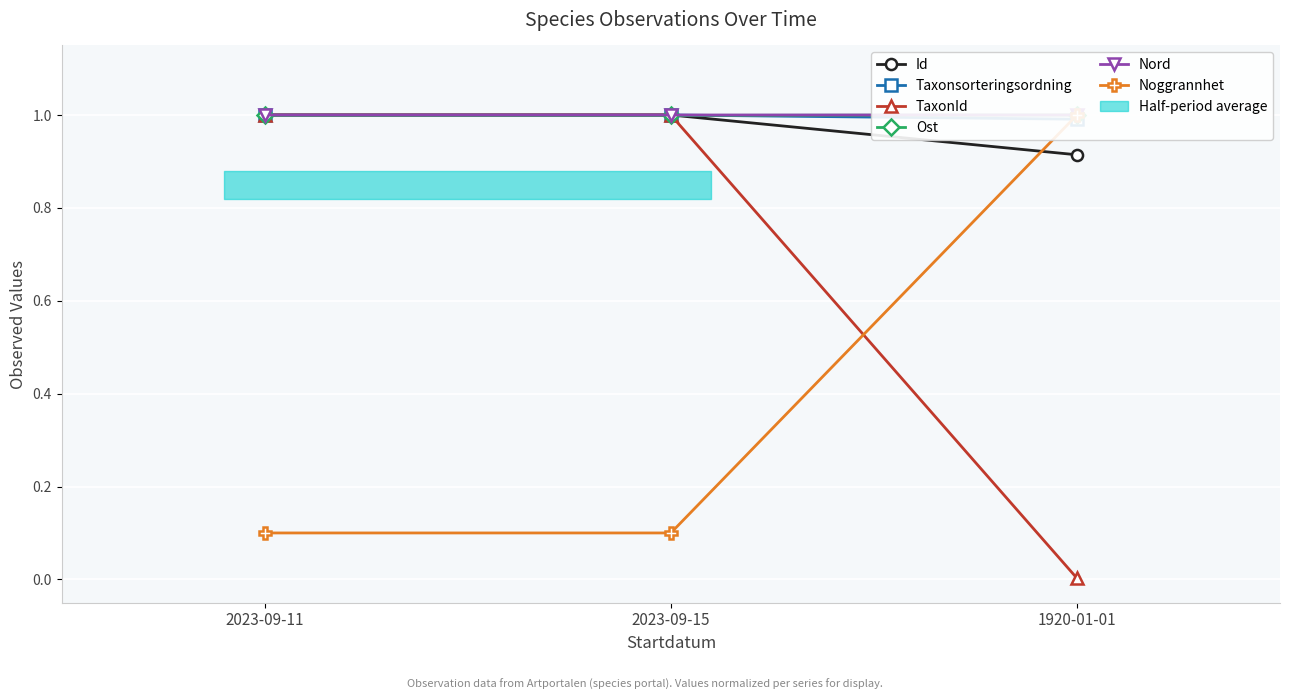

What are all the series names shown in the legend?

Id, Taxonsorteringsordning, TaxonId, Ost, Nord, Noggrannhet